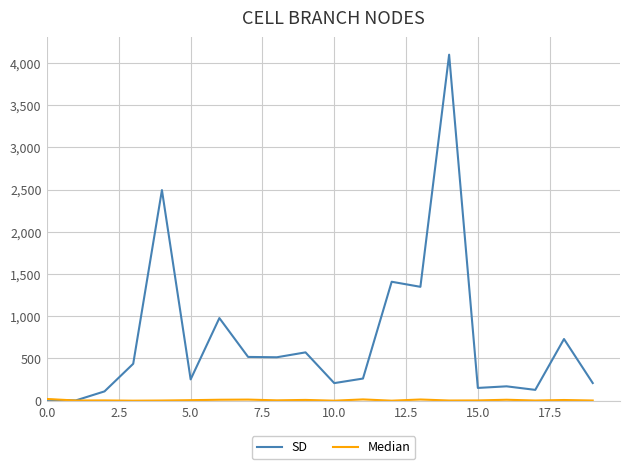

Which series has the largest range (max minus min)?

SD